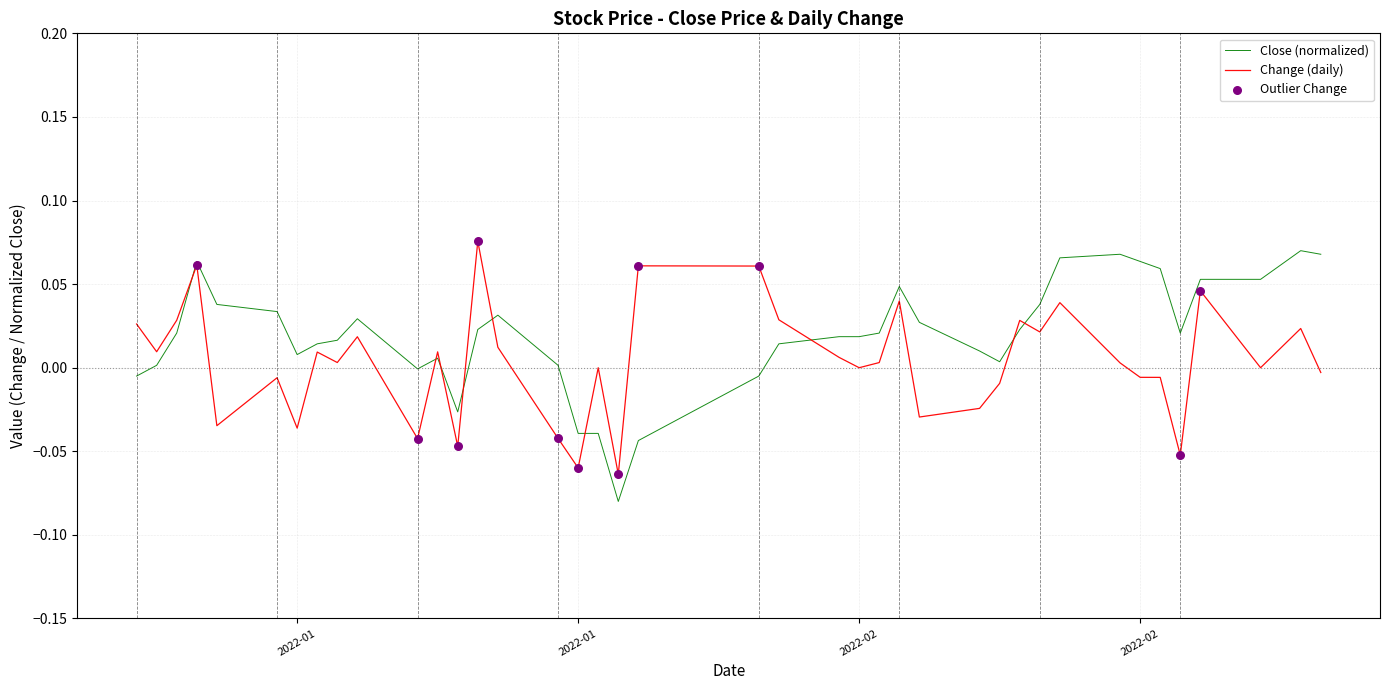

Which series has the largest range (max minus min)?

Close (normalized)